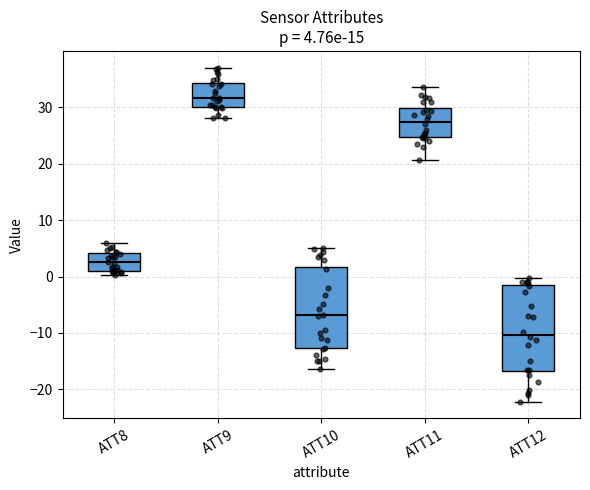

Which box has the highest median line?

ATT9